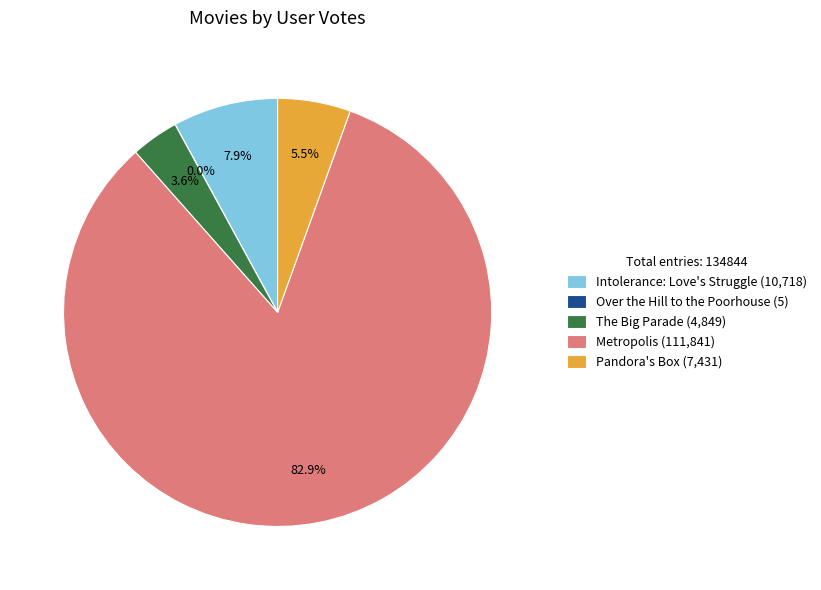

What portion of the pie excludes Pandora's Box (7,431)?

94.5%